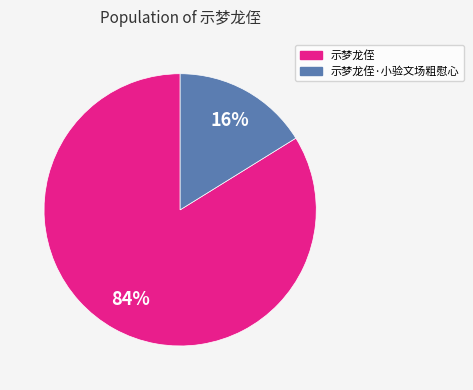

Is there a majority slice in this chart?

Yes